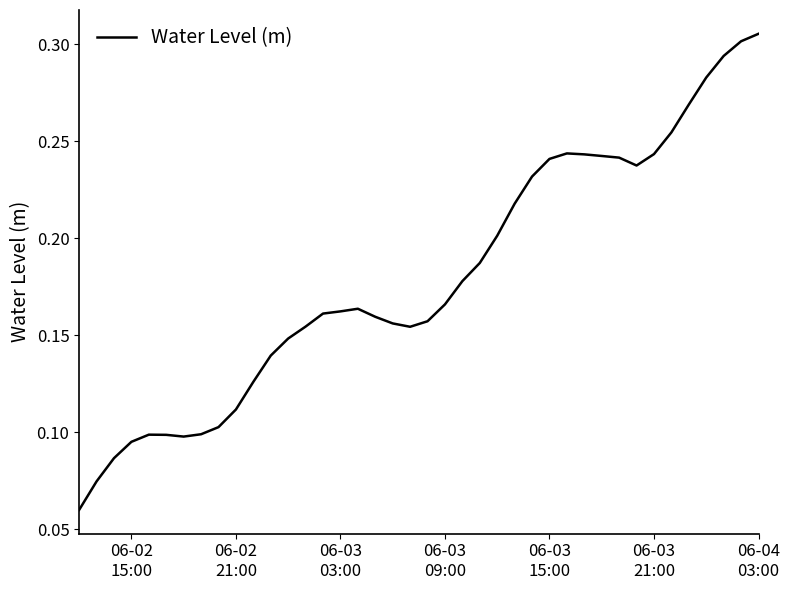

Does the chart have visible grid lines?

No